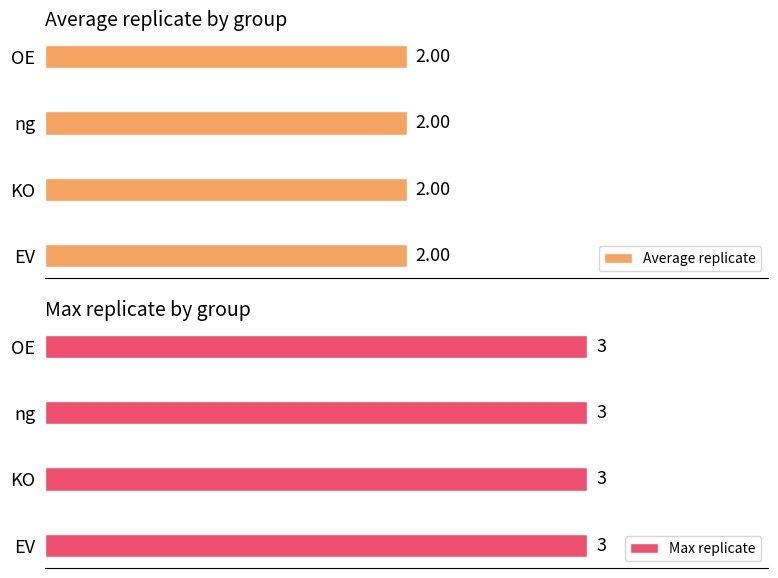

Which series has the largest total across all categories?

Max replicate